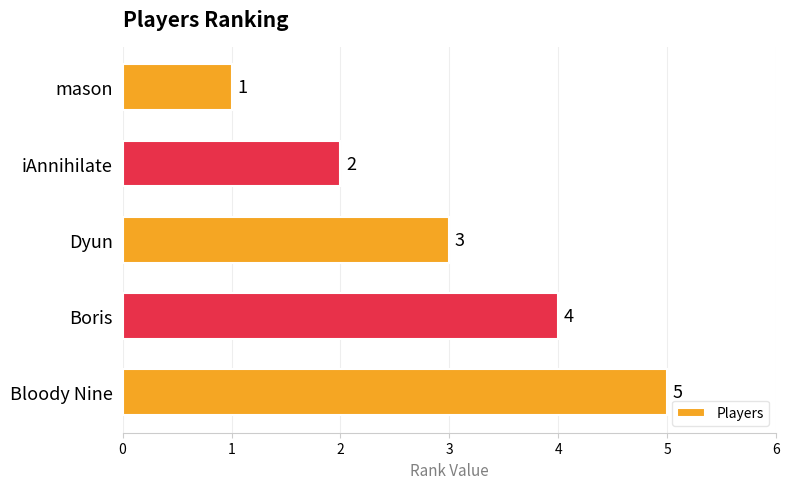

What is the maximum value shown in the chart?

5